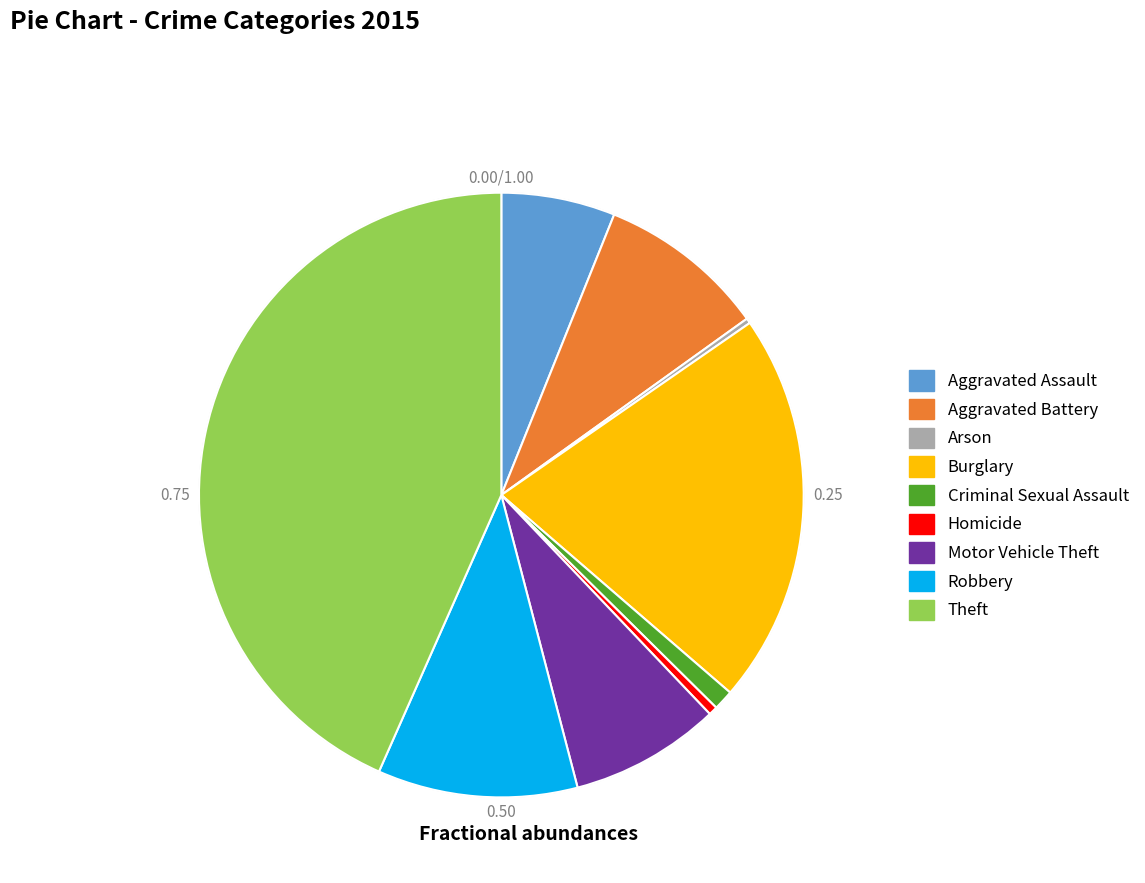

Which has a higher value, Criminal Sexual Assault or Aggravated Assault?

Aggravated Assault